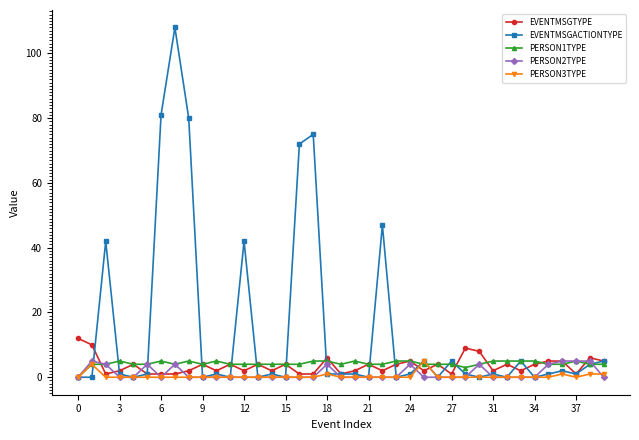

Which series has the widest spread of values?

EVENTMSGACTIONTYPE